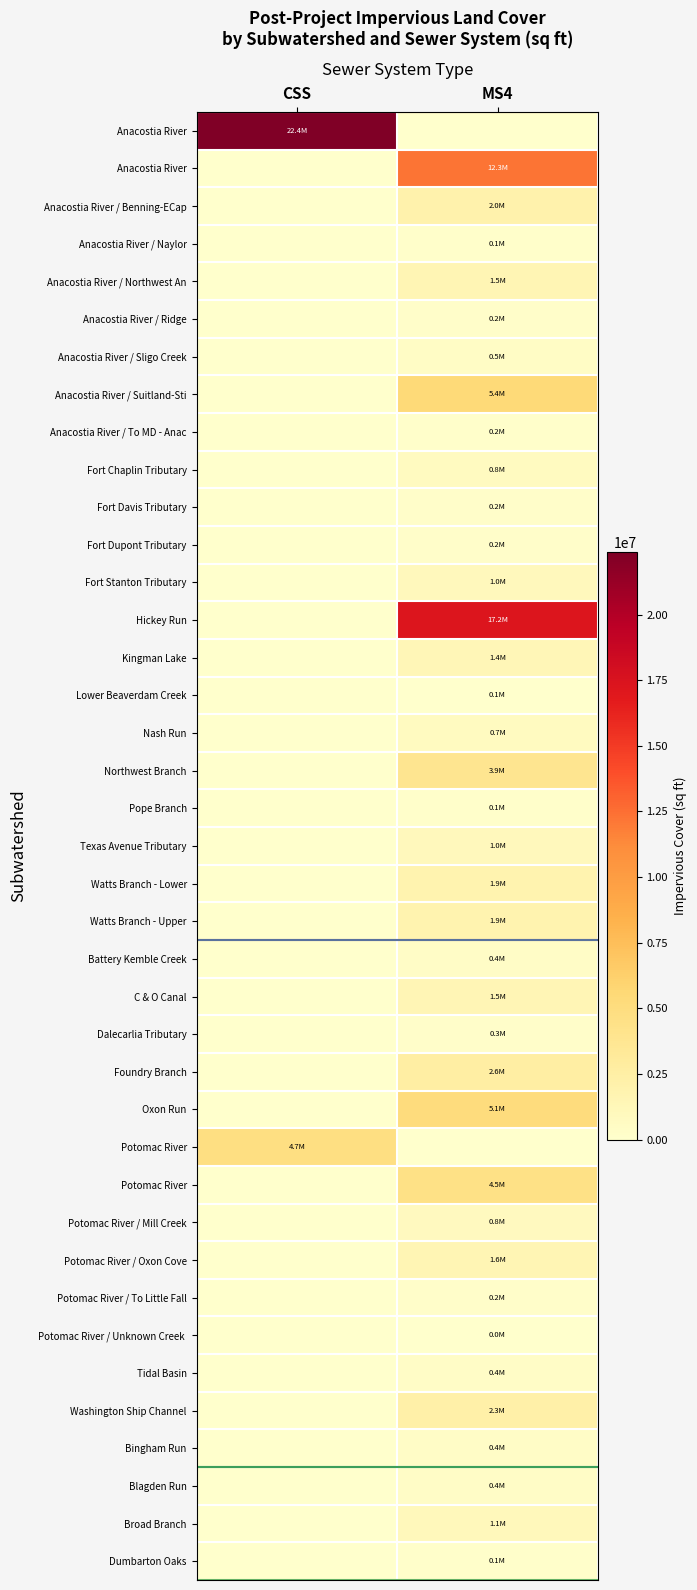

At which category is the sum across all series the highest?

MS4